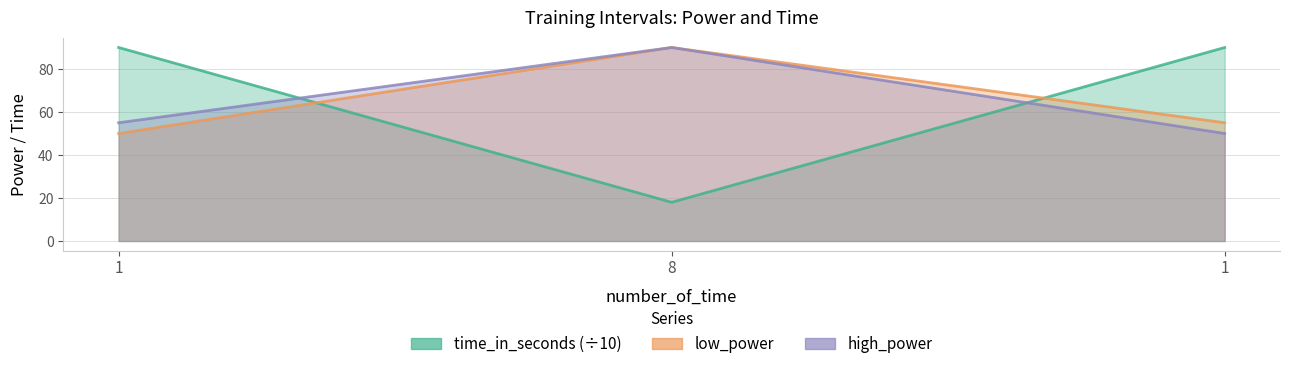

Which series has the widest spread of values?

time_in_seconds